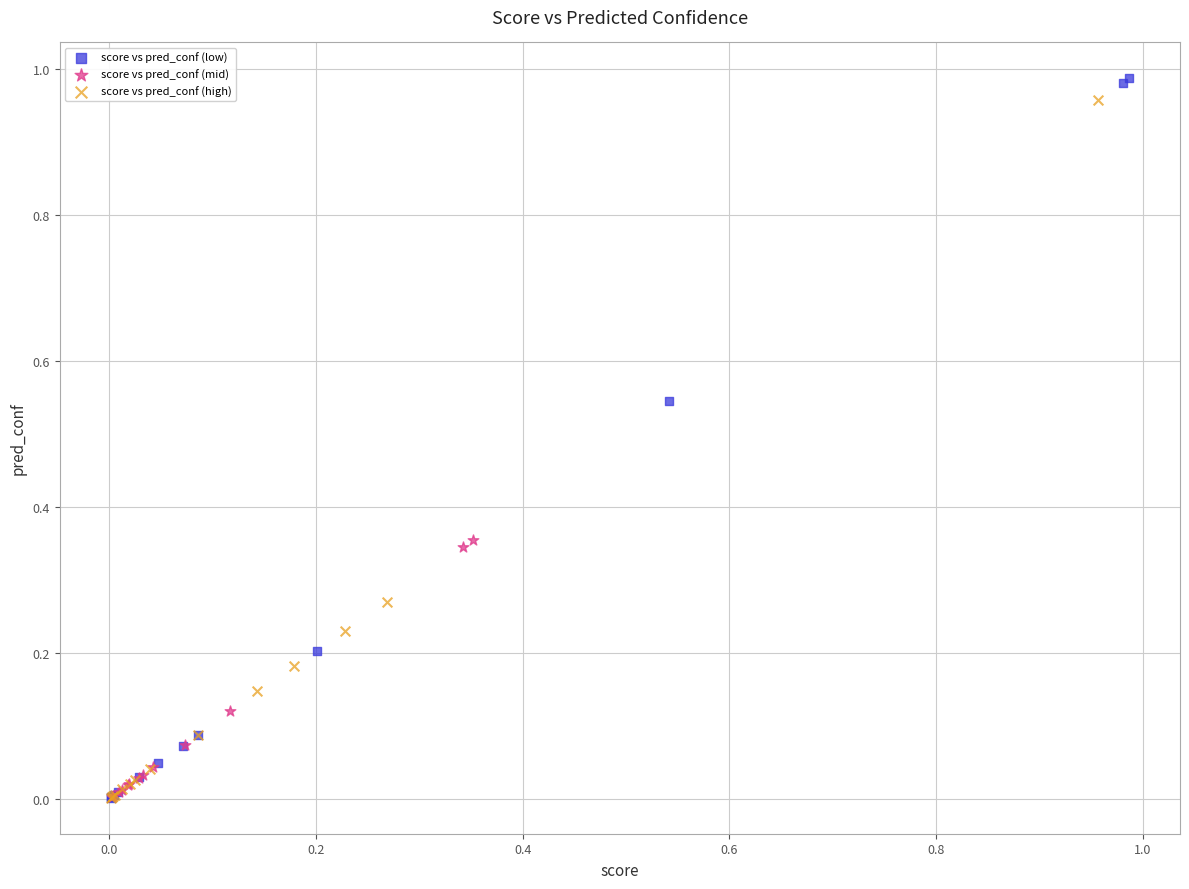

What are all the series names shown in the legend?

score vs pred_conf (low), score vs pred_conf (mid), score vs pred_conf (high)